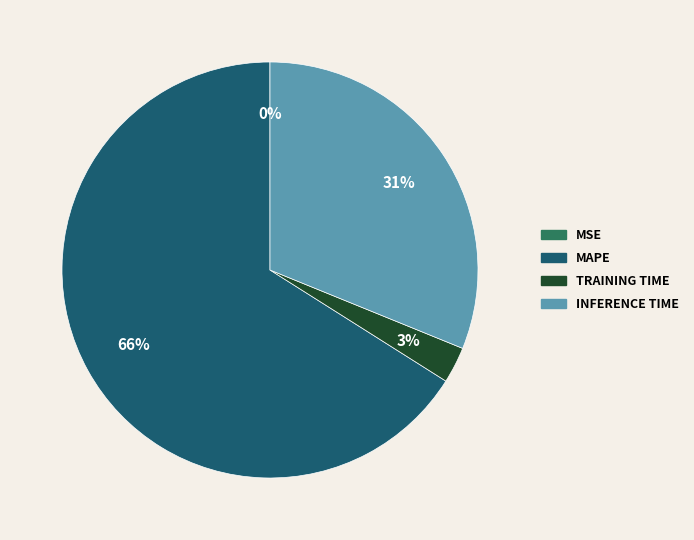

Is there any slice that represents more than half of the pie?

Yes